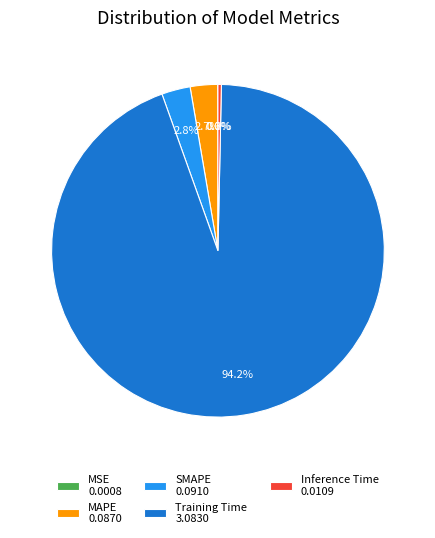

What is the largest slice in the pie chart?

Training Time